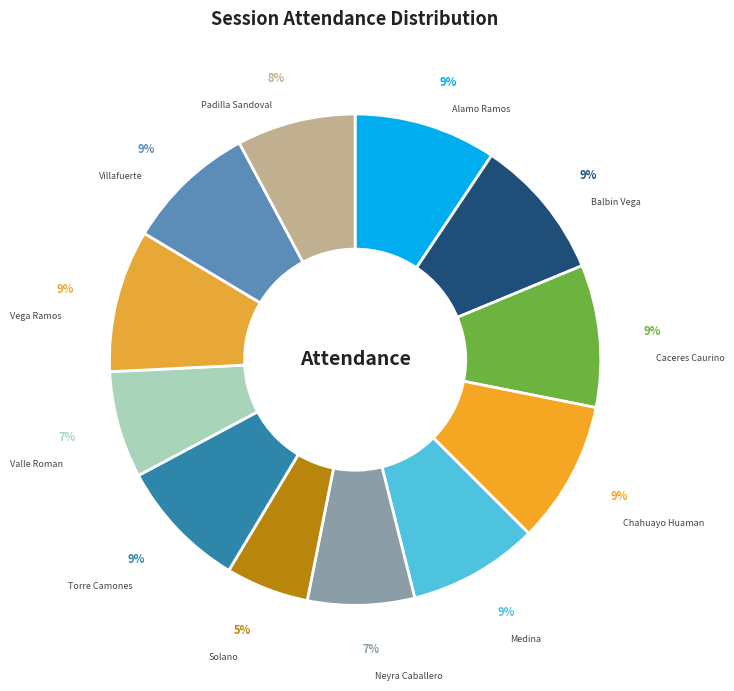

How many segments does this pie chart have?

12